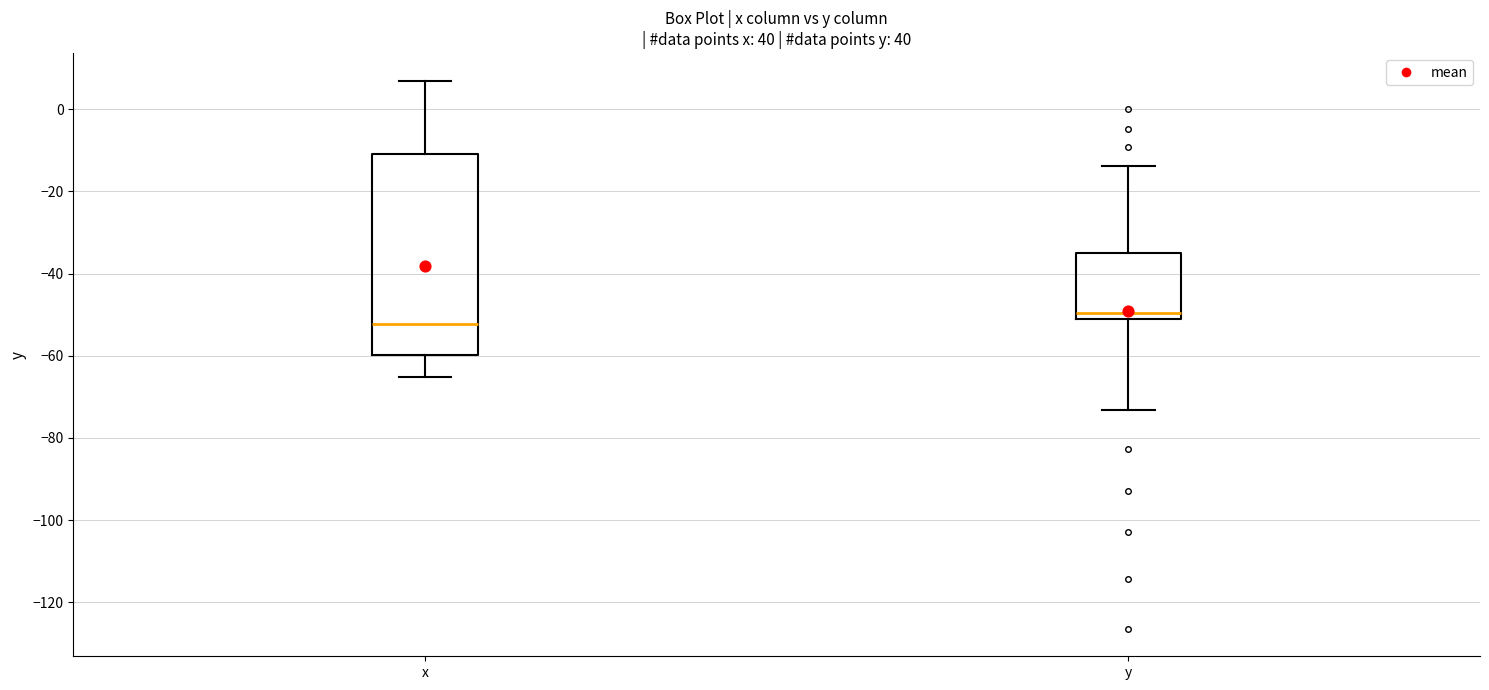

Reading left to right, read every box against the y-axis: the position of its median line, the range the box covers, and the ends of its whiskers. The values are not printed on the chart, so give them approximately, as read against the axis.

x: median -52, box -60 to -10, whiskers -66 to 8
y: median -50, box -52 to -34, whiskers -74 to -14